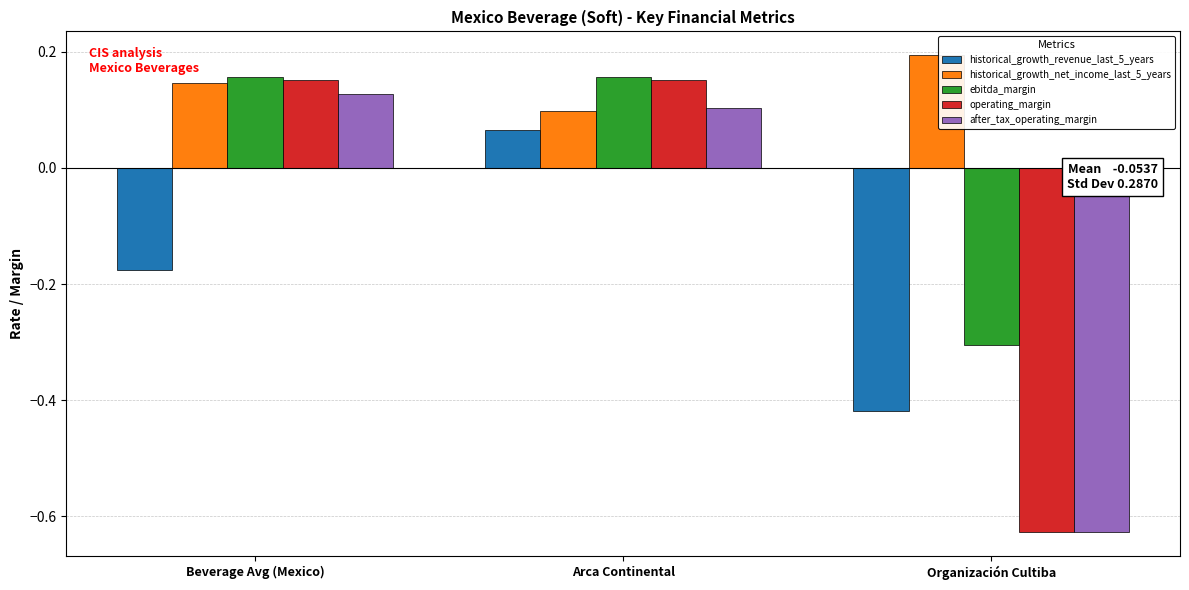

What are all the series names shown in the legend?

historical_growth_revenue_last_5_years, historical_growth_net_income_last_5_years, ebitda_margin, operating_margin, after_tax_operating_margin